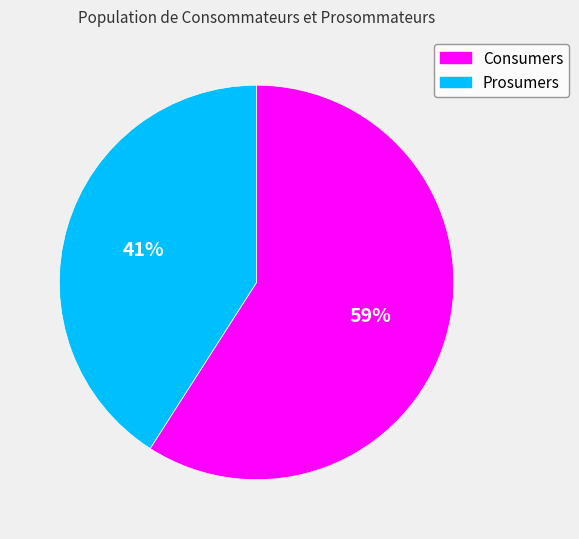

Is the sum of Consumers and Prosumers greater than half?

Yes